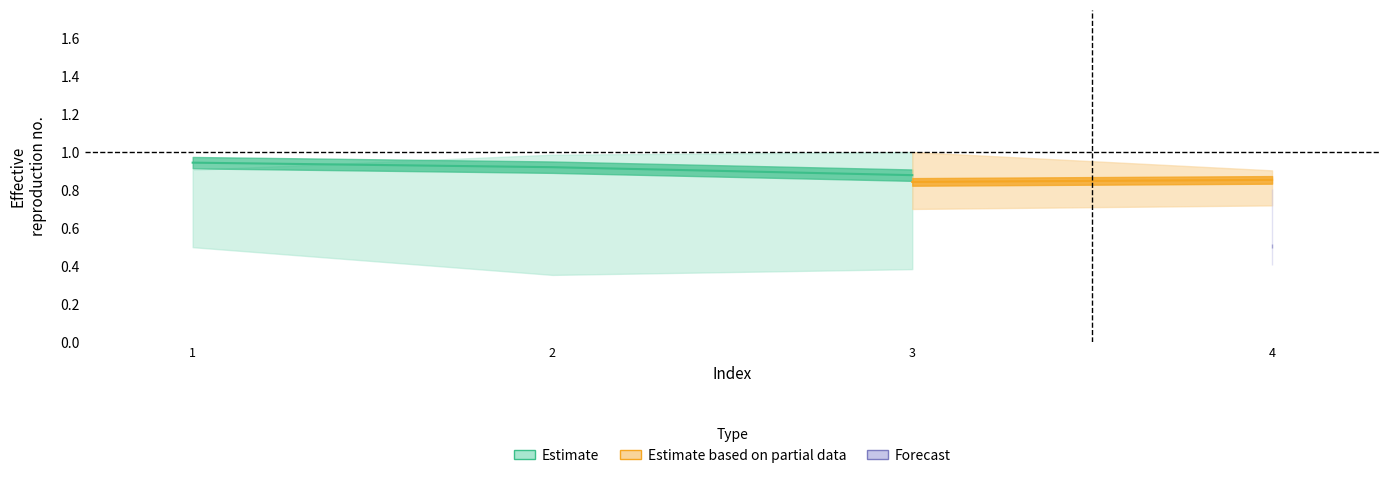

Is this an area chart (filled region under the line)?

No